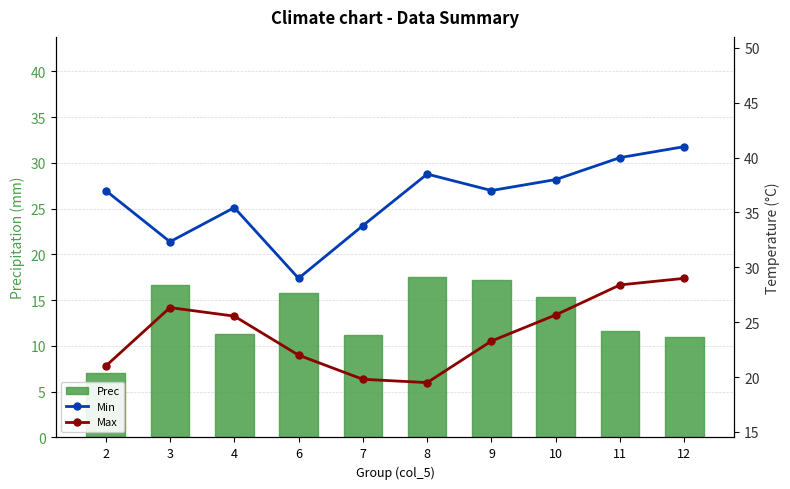

Which label corresponds to the smallest value in the chart?

2